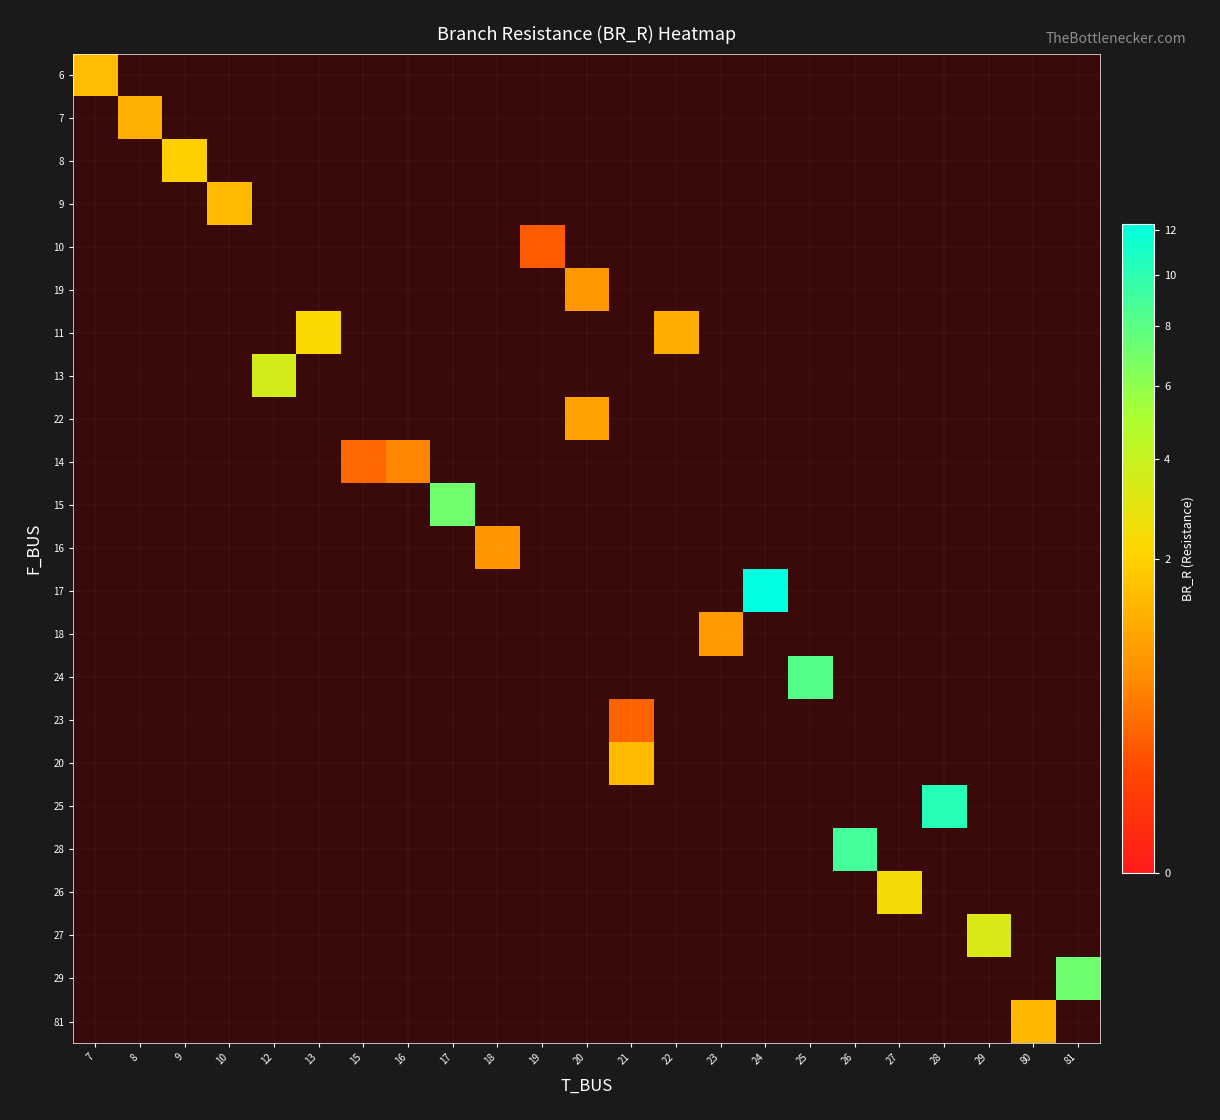

What is the minimum value shown in the chart?

0.2